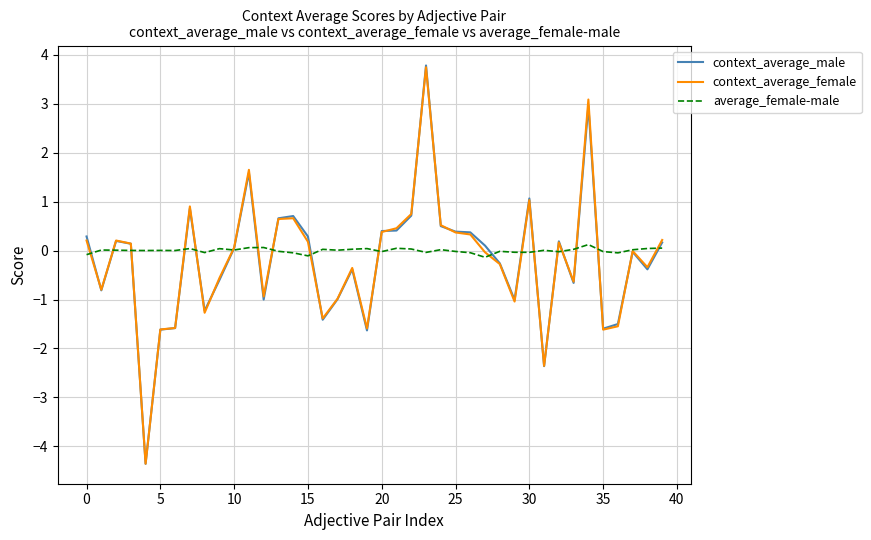

What is the highest value of the context_average_male series?

3.8